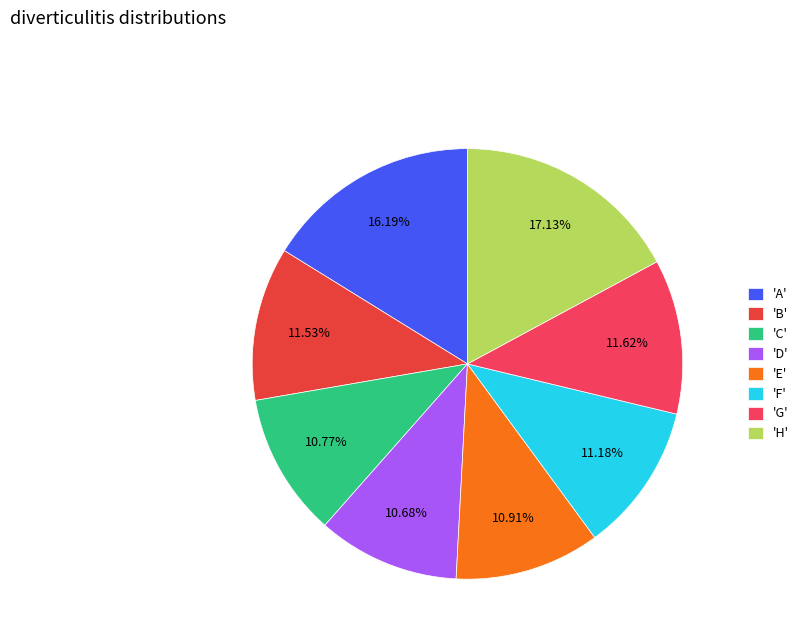

To the nearest percent, what is the difference between the largest and smallest slice percentages?

6%